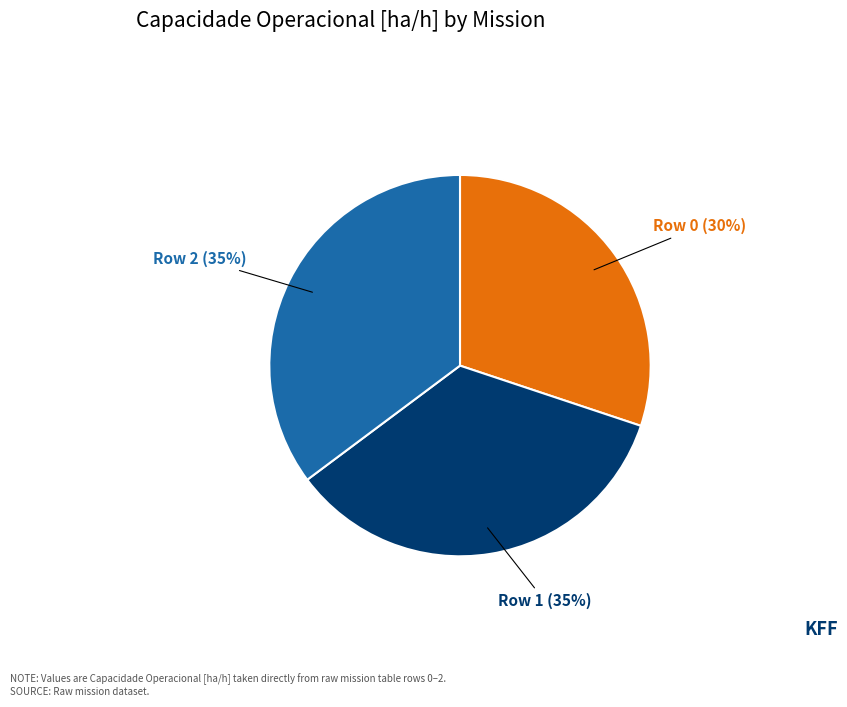

Is there any slice that represents more than half of the pie?

No